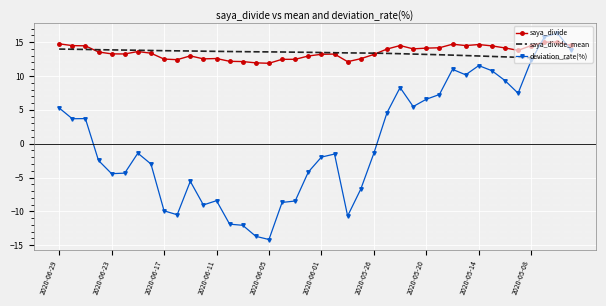

True or false: deviation_rate(%) and saya_divide cross at least once.

True